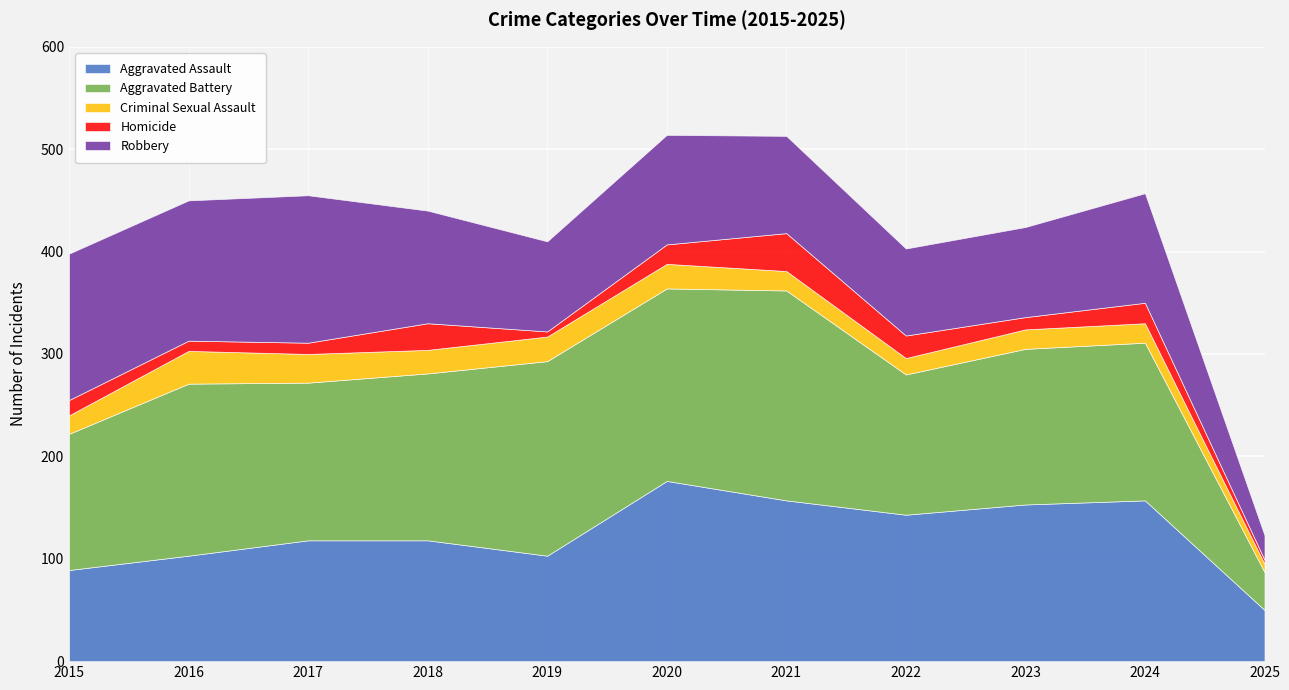

Where does the Robbery series first go above 107?

2015